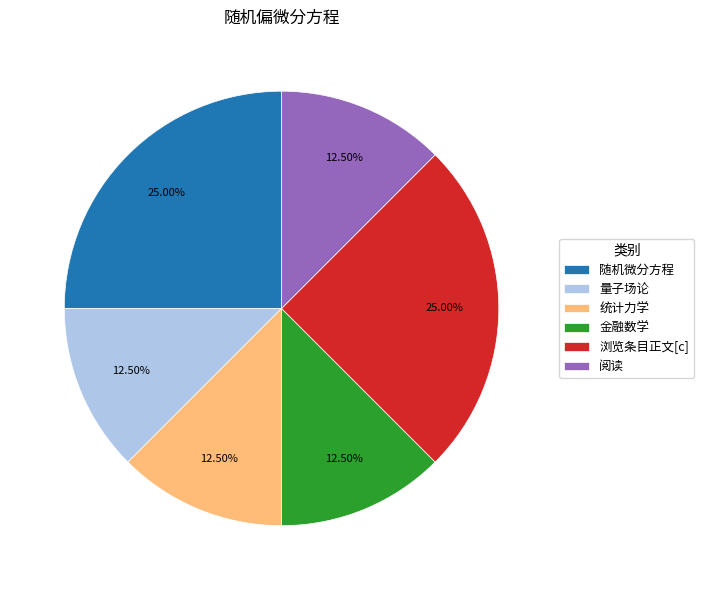

Is there a majority slice in this chart?

No